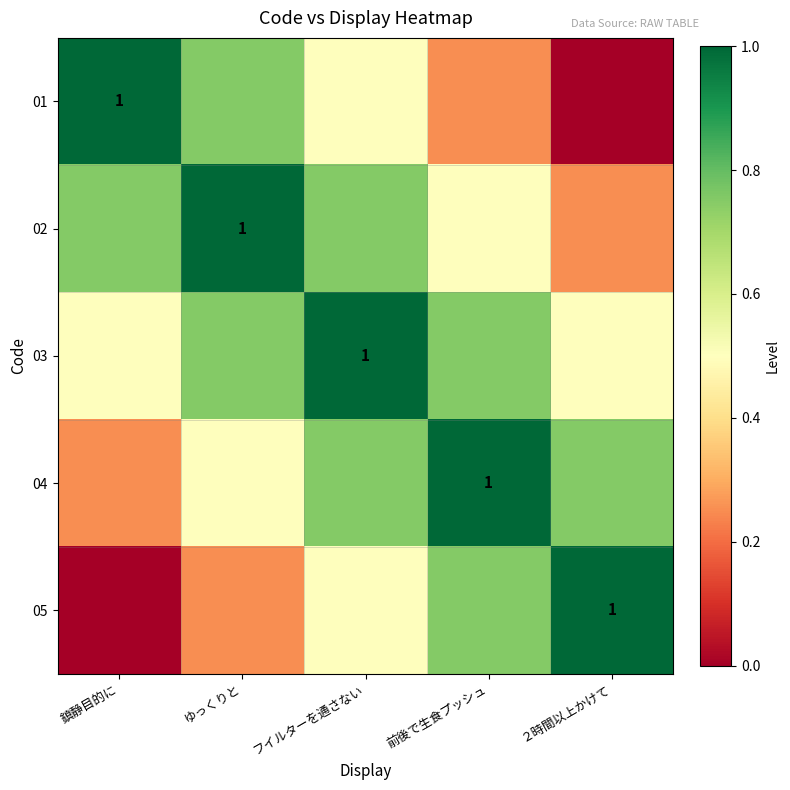

How many distinct data groups are displayed?

5